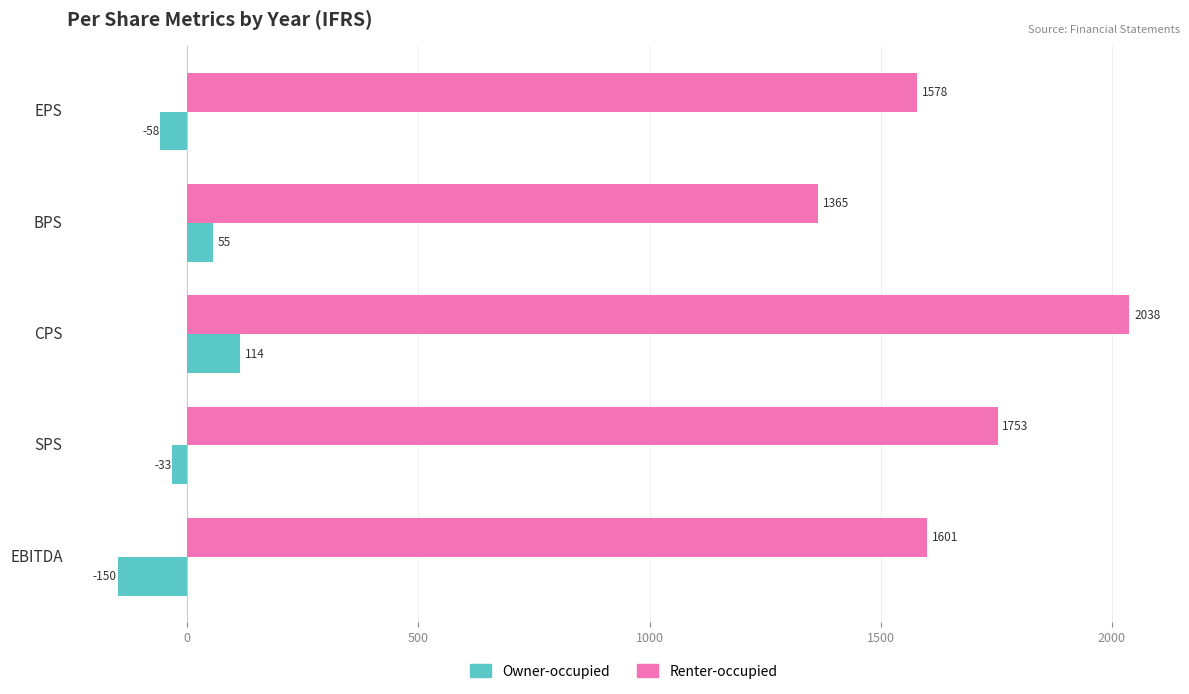

Rank the categories by Renter-occupied value from highest to lowest.

CPS, SPS, EBITDA, EPS, BPS